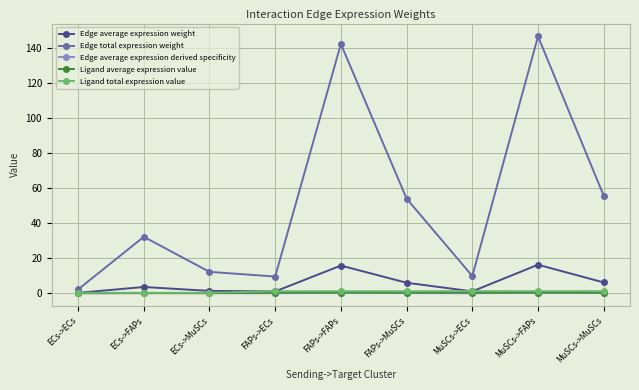

Which series has the largest total across all categories?

Edge total expression weight